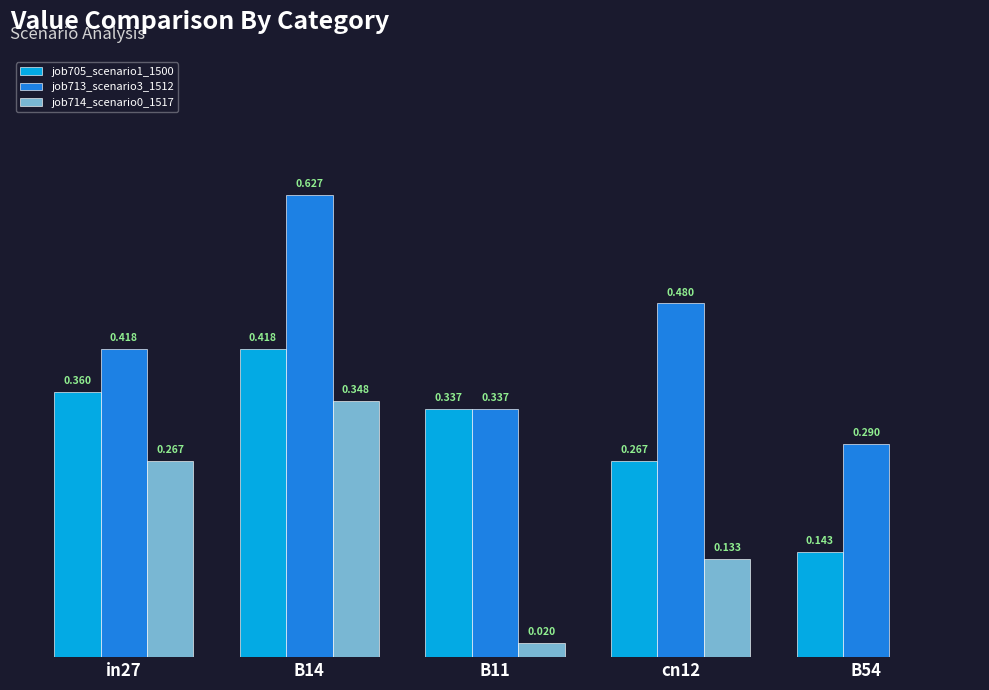

Is the value of job713_scenario3_1512 at B11 greater than the value of job705_scenario1_1500 at B54?

Yes